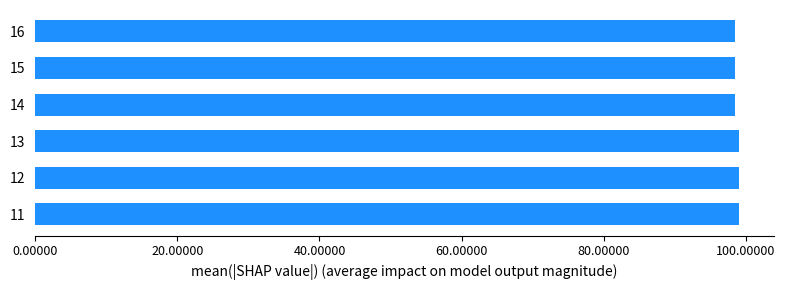

What is the difference between the maximum and minimum values?

0.5